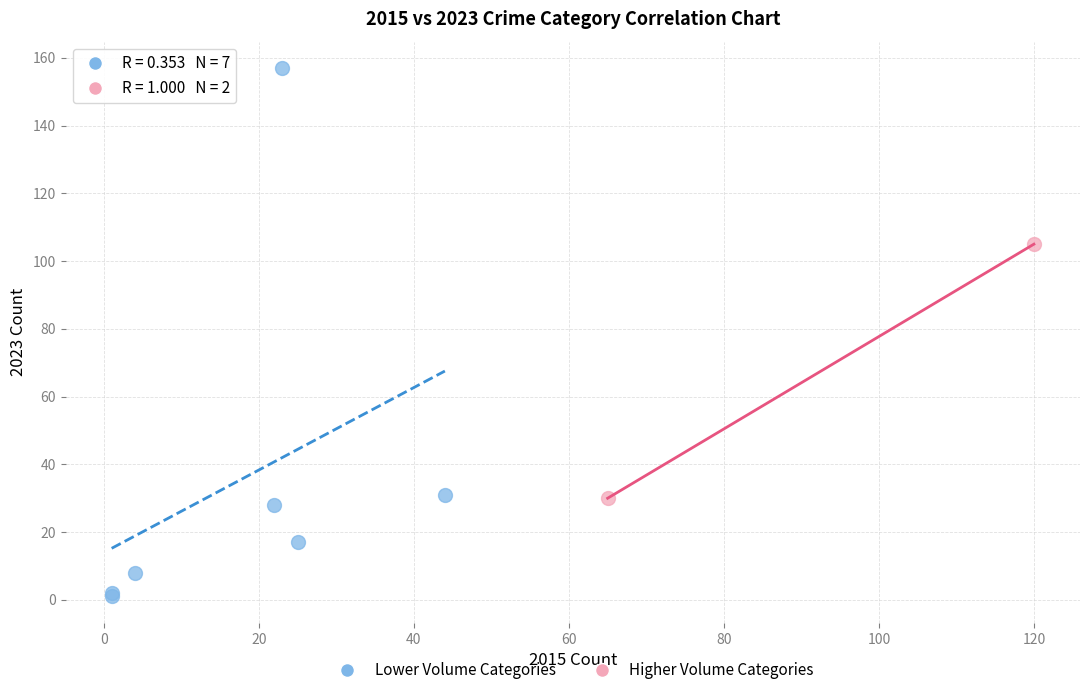

What are all the series names shown in the legend?

Lower Volume Categories, Higher Volume Categories